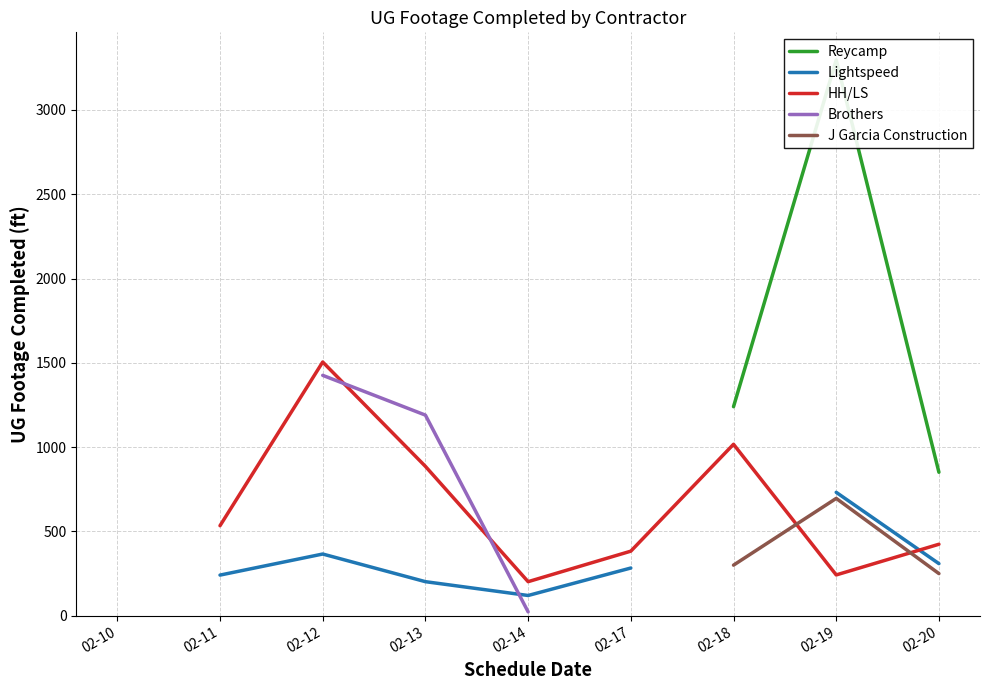

How many lines are shown in the chart?

5